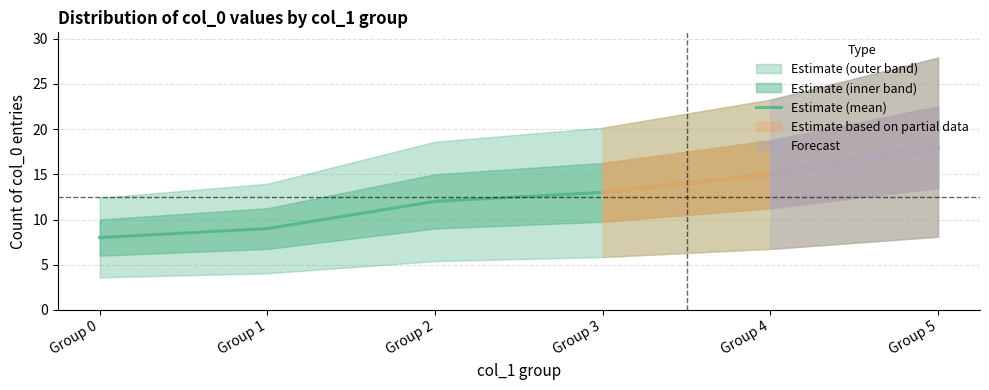

What is the minimum value shown in the chart?

8